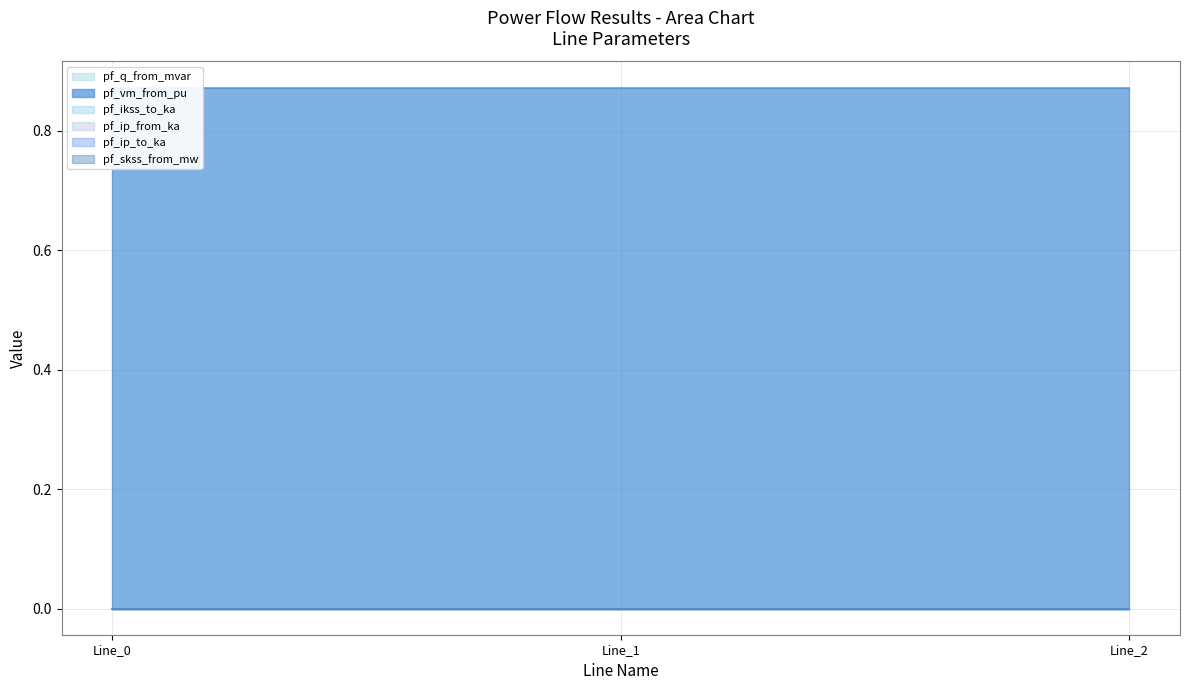

Between Line_0 and Line_1, which series saw the biggest shift?

pf_q_from_mvar